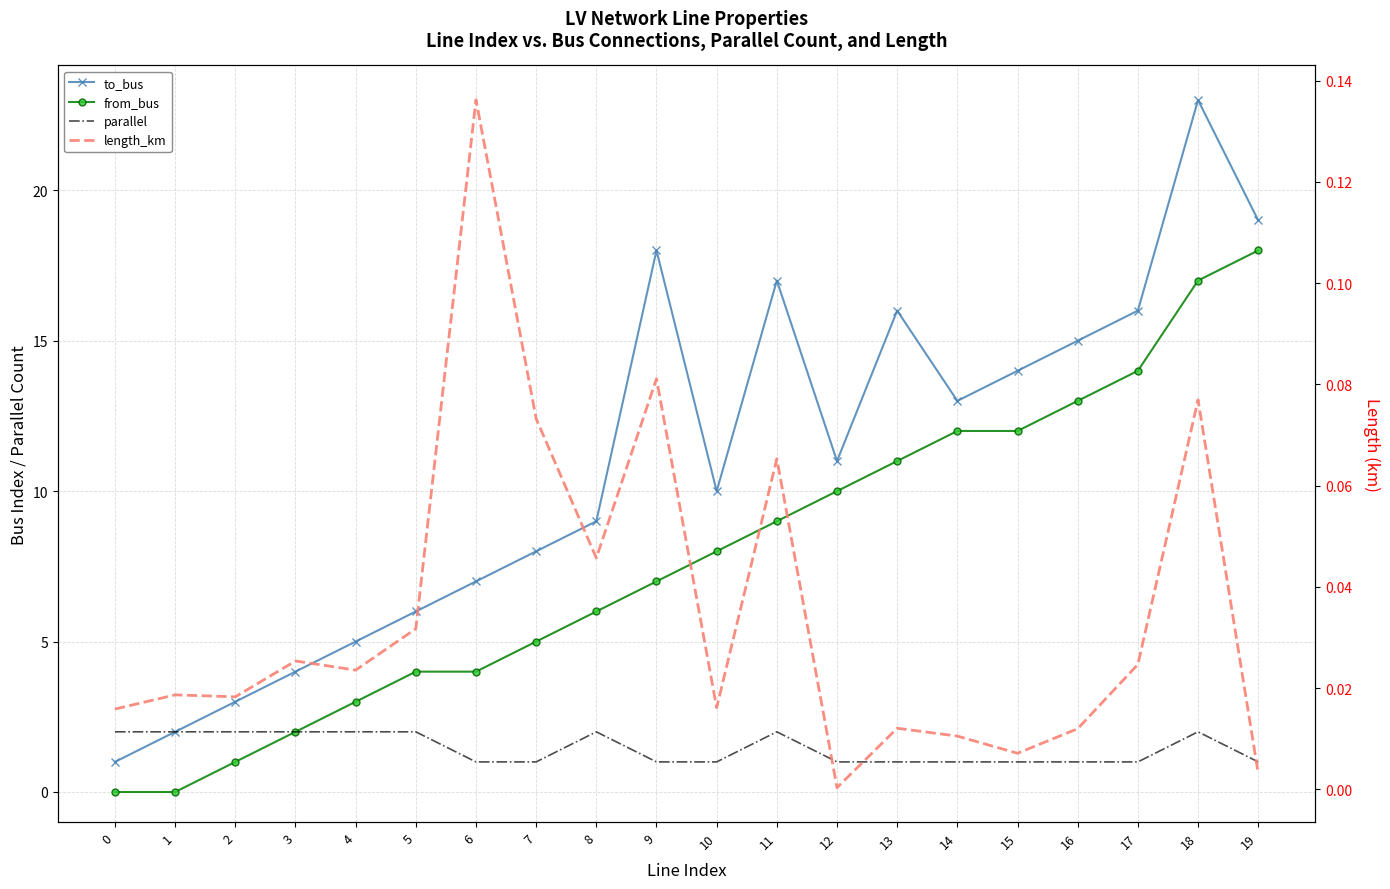

Reading left to right, transcribe all the data shown in this chart.

to_bus: 1.0	2.0	3.0	4.0	5.0	6.0	7.0	8.0	9.0	18.0	10.0	17.0	11.0	16.0	13.0	14.0	15.0	16.0	23.0	19.0
from_bus: 0.0	0.0	1.0	2.0	3.0	4.0	4.0	5.0	6.0	7.0	8.0	9.0	10.0	11.0	12.0	12.0	13.0	14.0	17.0	18.0
parallel: 2.0	2.0	2.0	2.0	2.0	2.0	1.0	1.0	2.0	1.0	1.0	2.0	1.0	1.0	1.0	1.0	1.0	1.0	2.0	1.0
length_km: 0.0	0.0	0.0	0.0	0.0	0.0	0.1	0.1	0.0	0.1	0.0	0.1	0.0	0.0	0.0	0.0	0.0	0.0	0.1	0.0